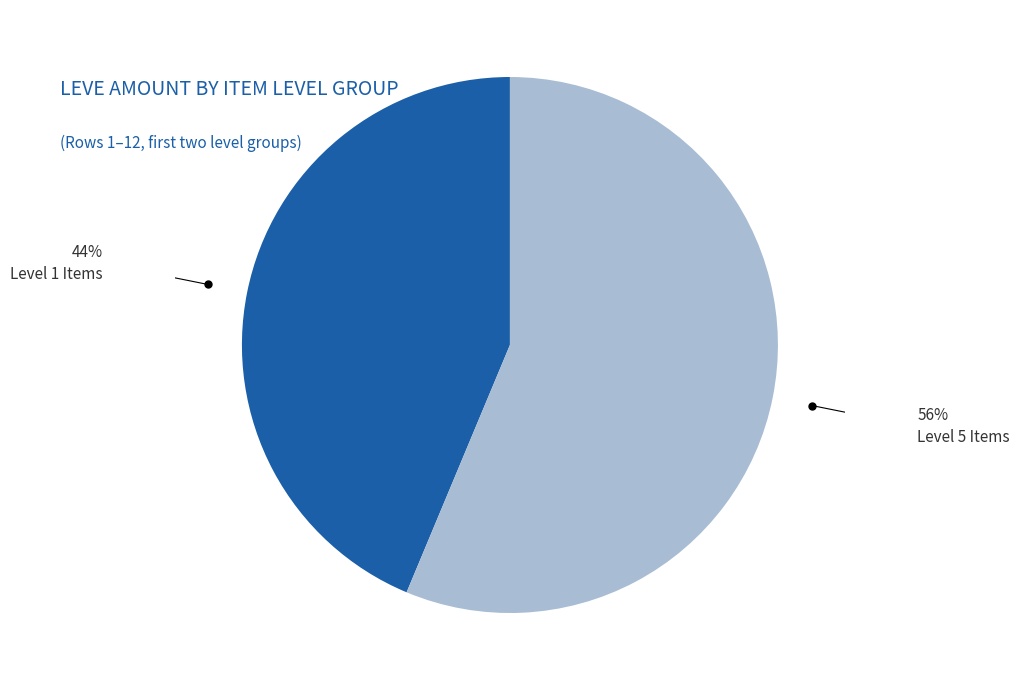

Does any single category account for the majority?

Yes